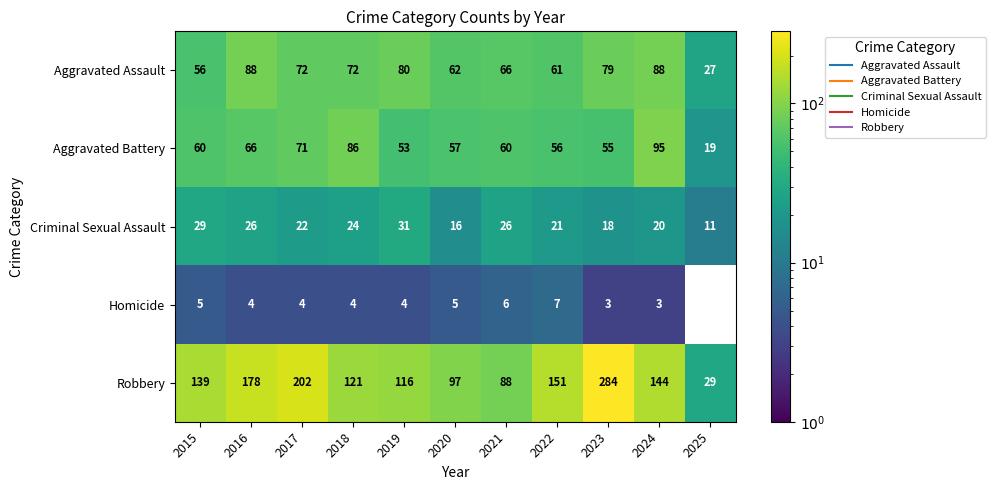

True or false: Criminal Sexual Assault has a value of 26.0 at 2021.

True